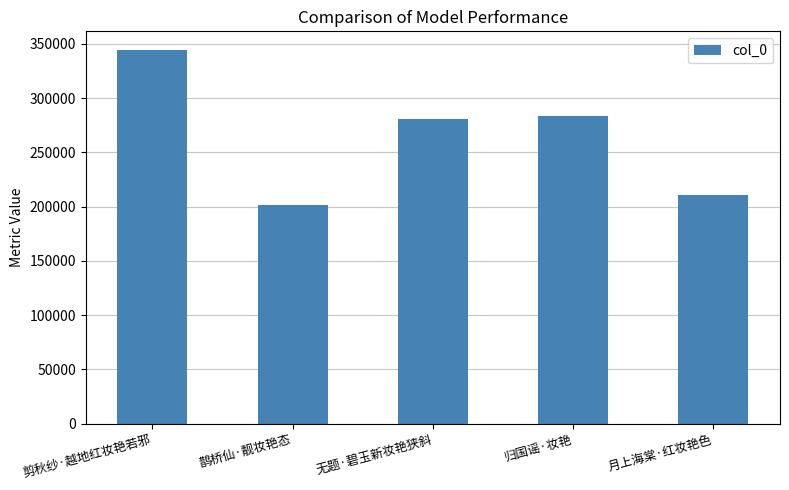

How many data points are less than 280902?

2